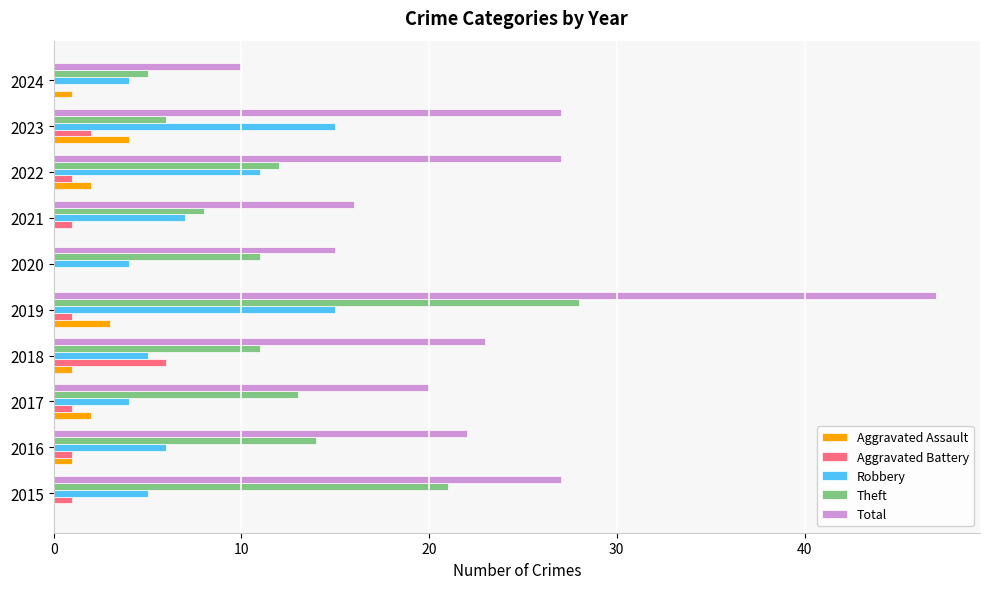

Which series has the largest total across all categories?

Total